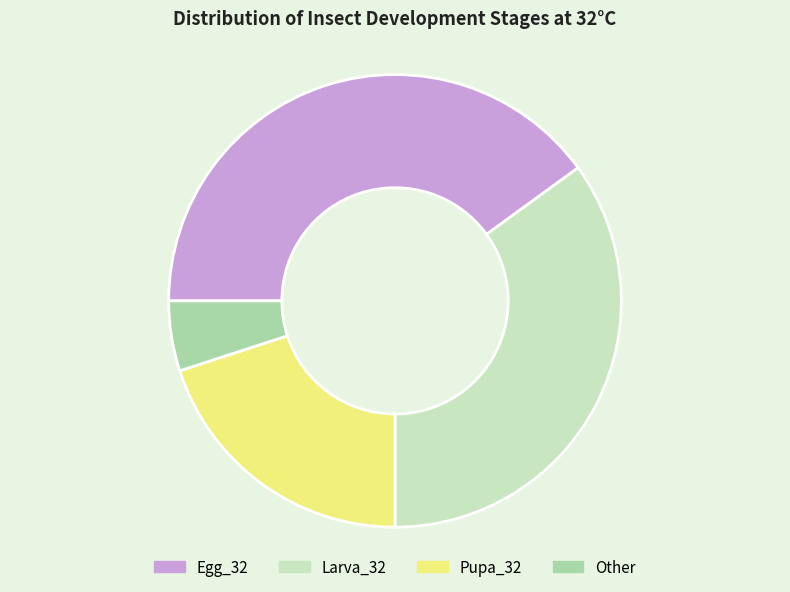

Does any single category account for the majority?

No